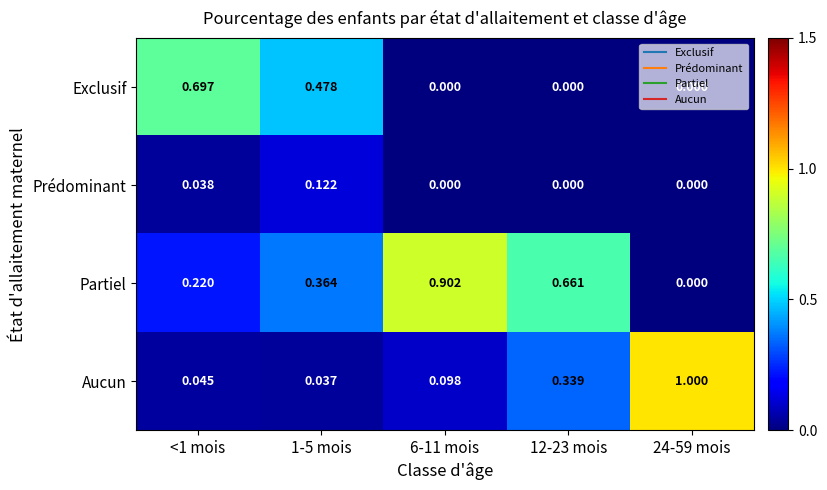

Is the value of Aucun at 12-23 mois greater than the value of Exclusif at 1-5 mois?

No